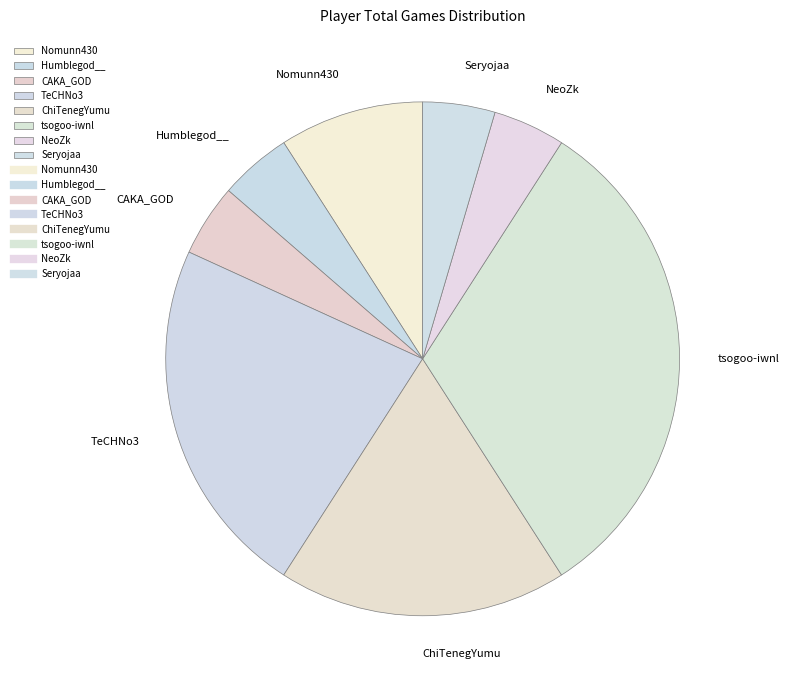

The tsogoo-iwnl slice represents 24% of the pie. True or false?

False